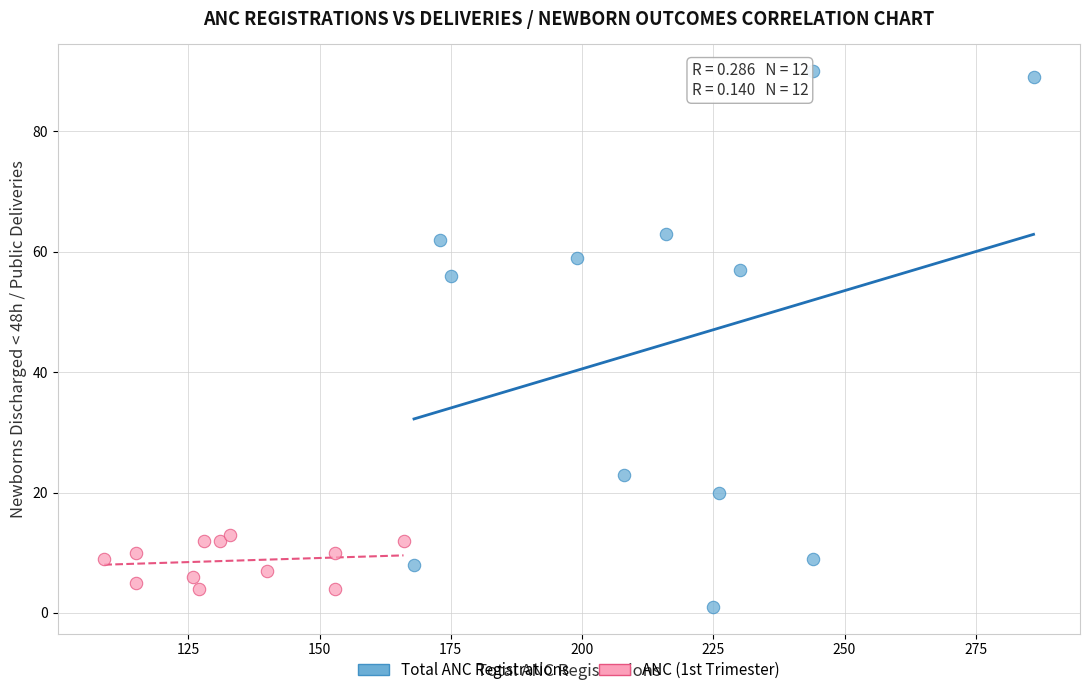

Which series has the largest Y range (max minus min)?

Total ANC Registrations